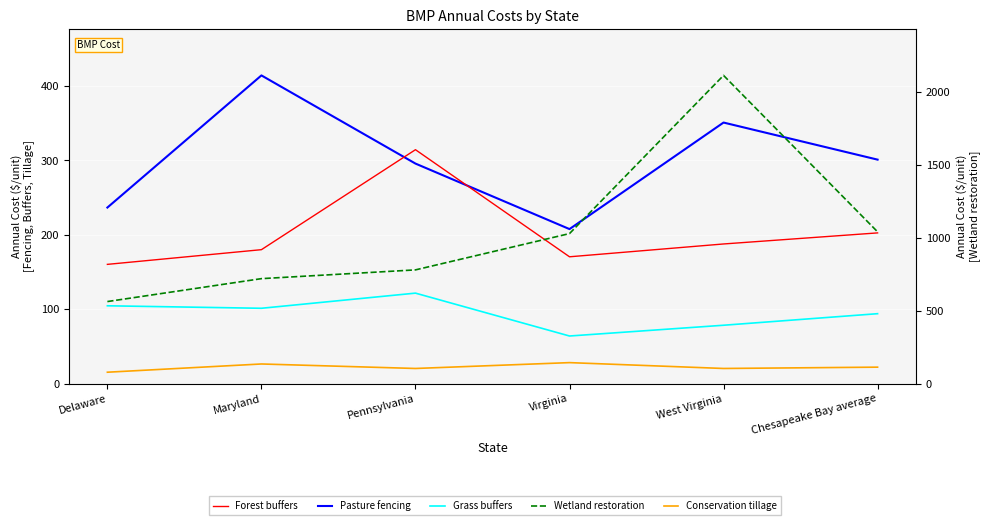

Is it true that Wetland restoration equals 780.2 at Pennsylvania?

True